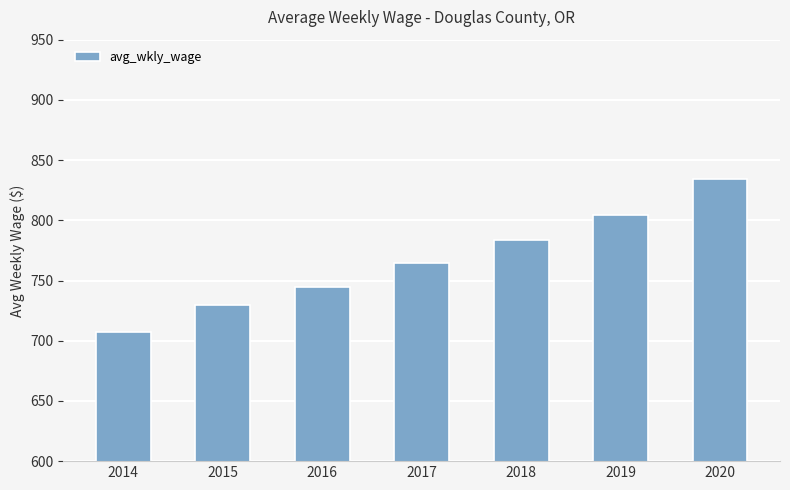

What is the sum of the values at 2014 and 2020?

1541.7